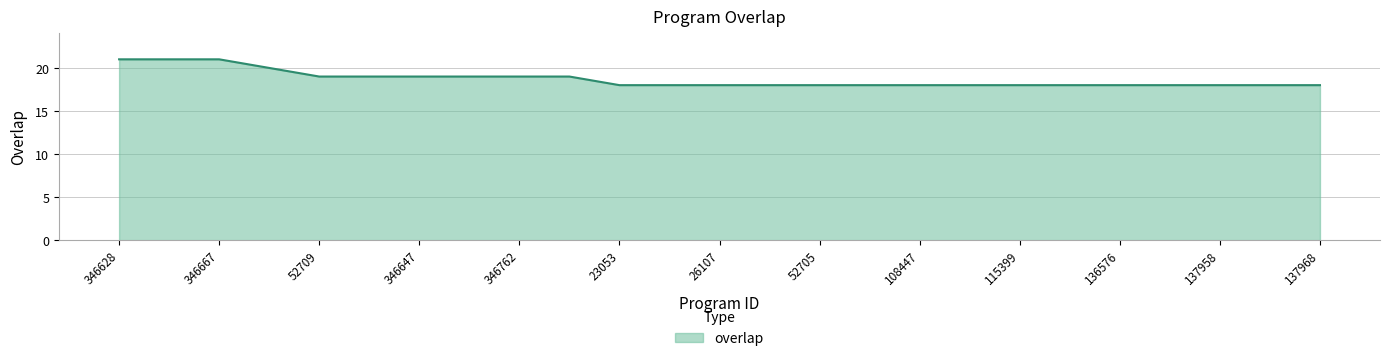

Count the number of categories in the chart.

25